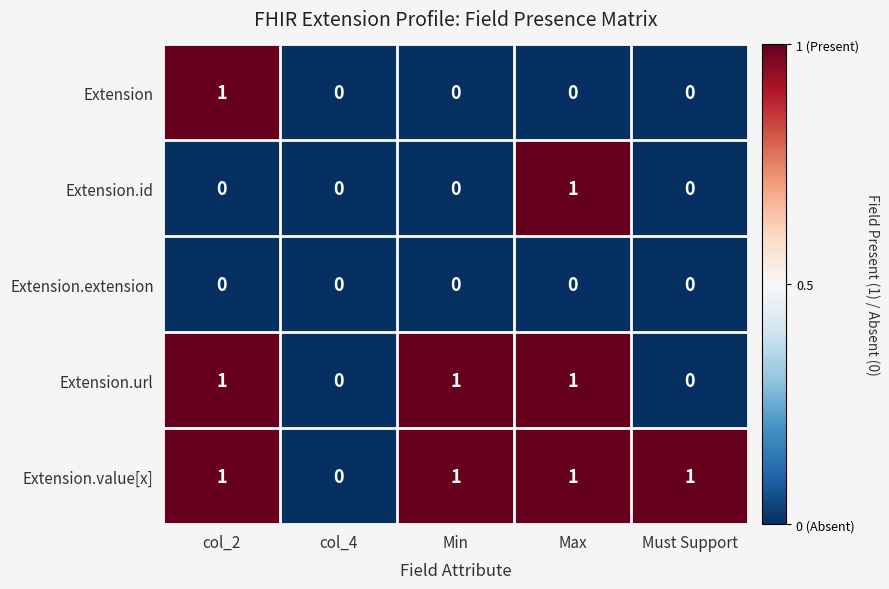

Which series has the largest total across all categories?

Extension.value[x]